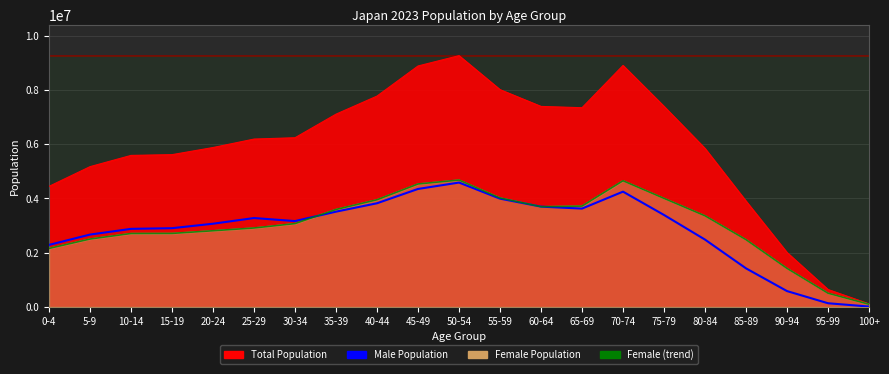

At which label is the value closest to 2300018?

0-4